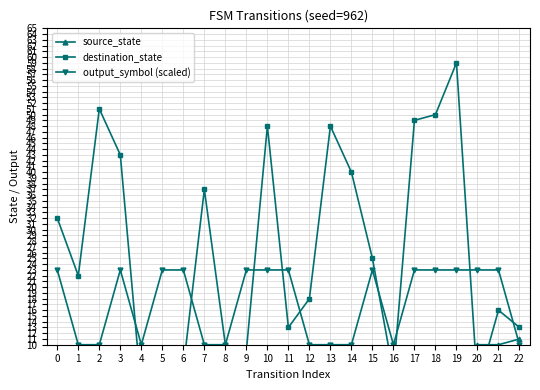

List the labels in order of destination_state value, largest first.

19, 2, 18, 17, 10, 13, 3, 14, 7, 0, 15, 1, 12, 21, 11, 22, 8, 9, 6, 5, 16, 20, 4